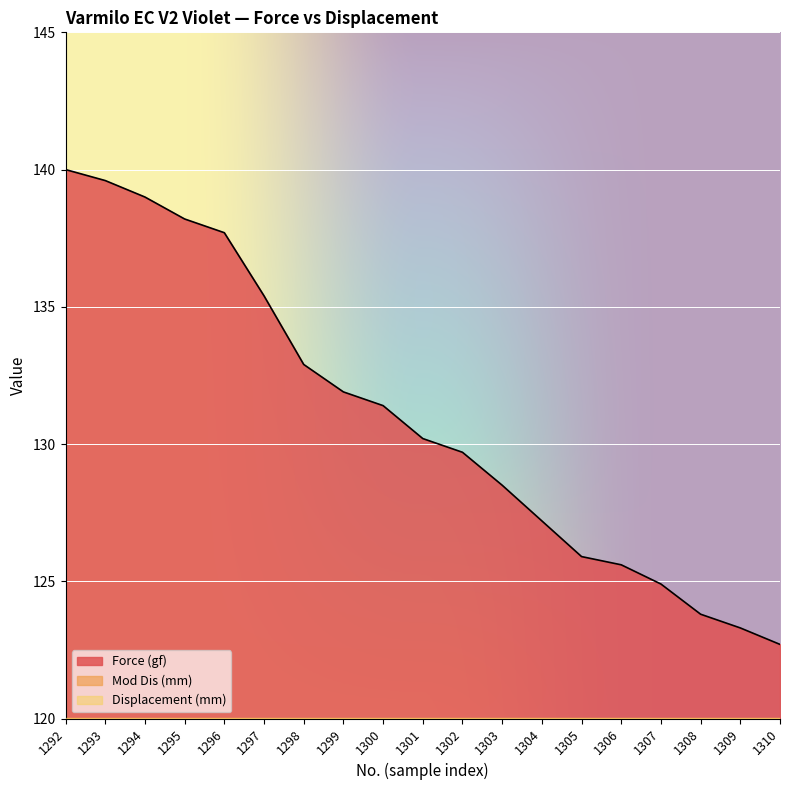

At how many categories does at least one series exceed 94?

19